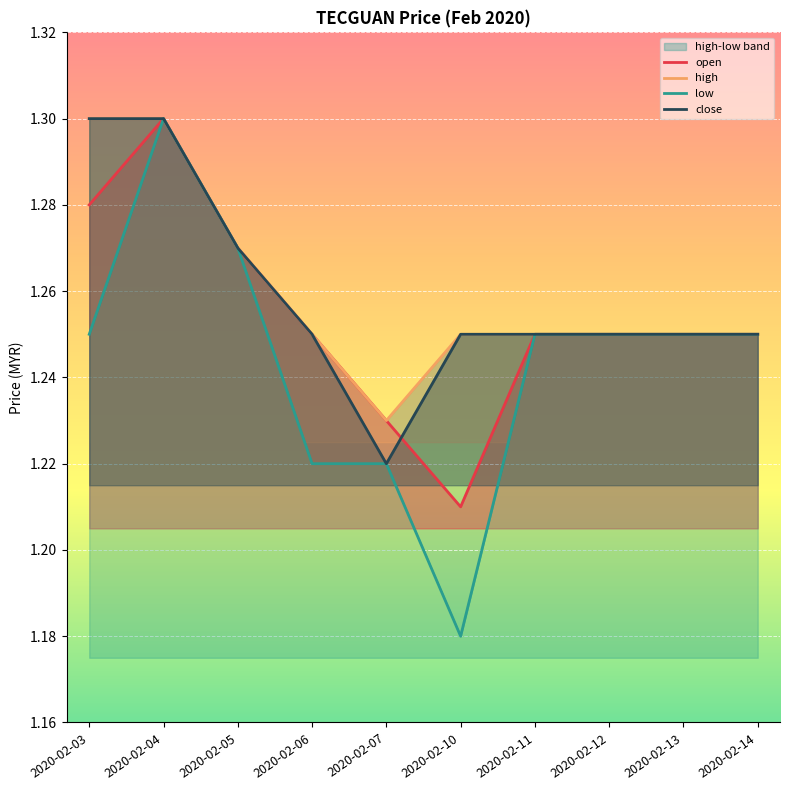

True or false: close has more than 1 interior local peaks.

False